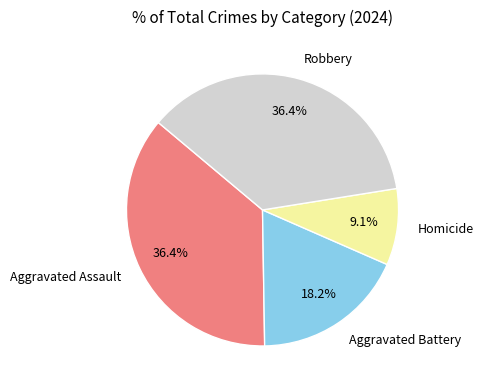

To the nearest percent, what is the combined percentage of Homicide and Aggravated Assault?

45%